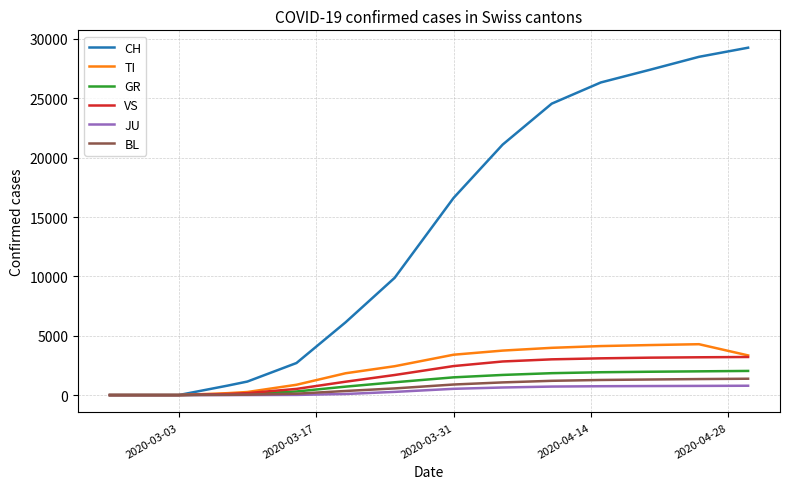

Count the number of data series in this chart.

6